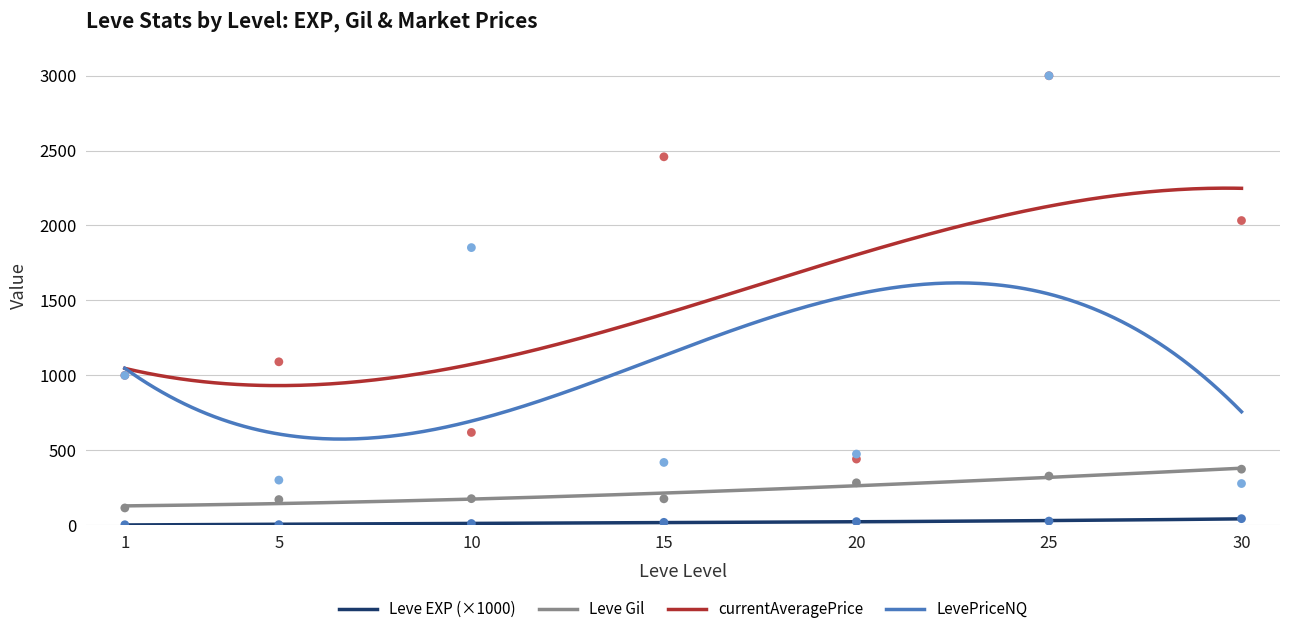

At which category is the sum across all series the highest?

30